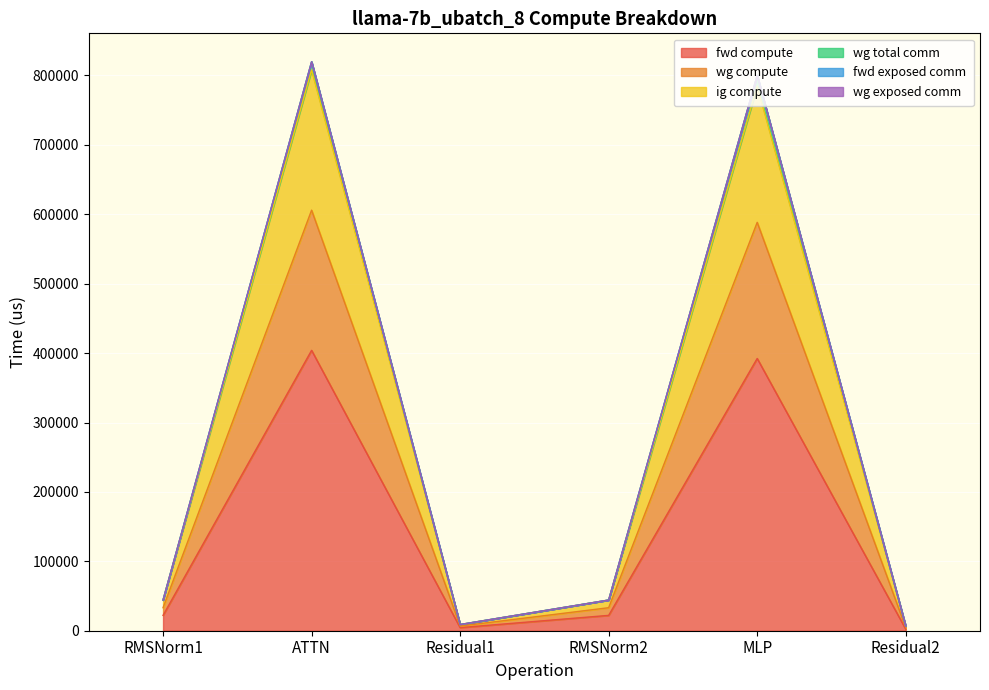

Is it true that wg total comm equals 800163.0 at MLP?

True